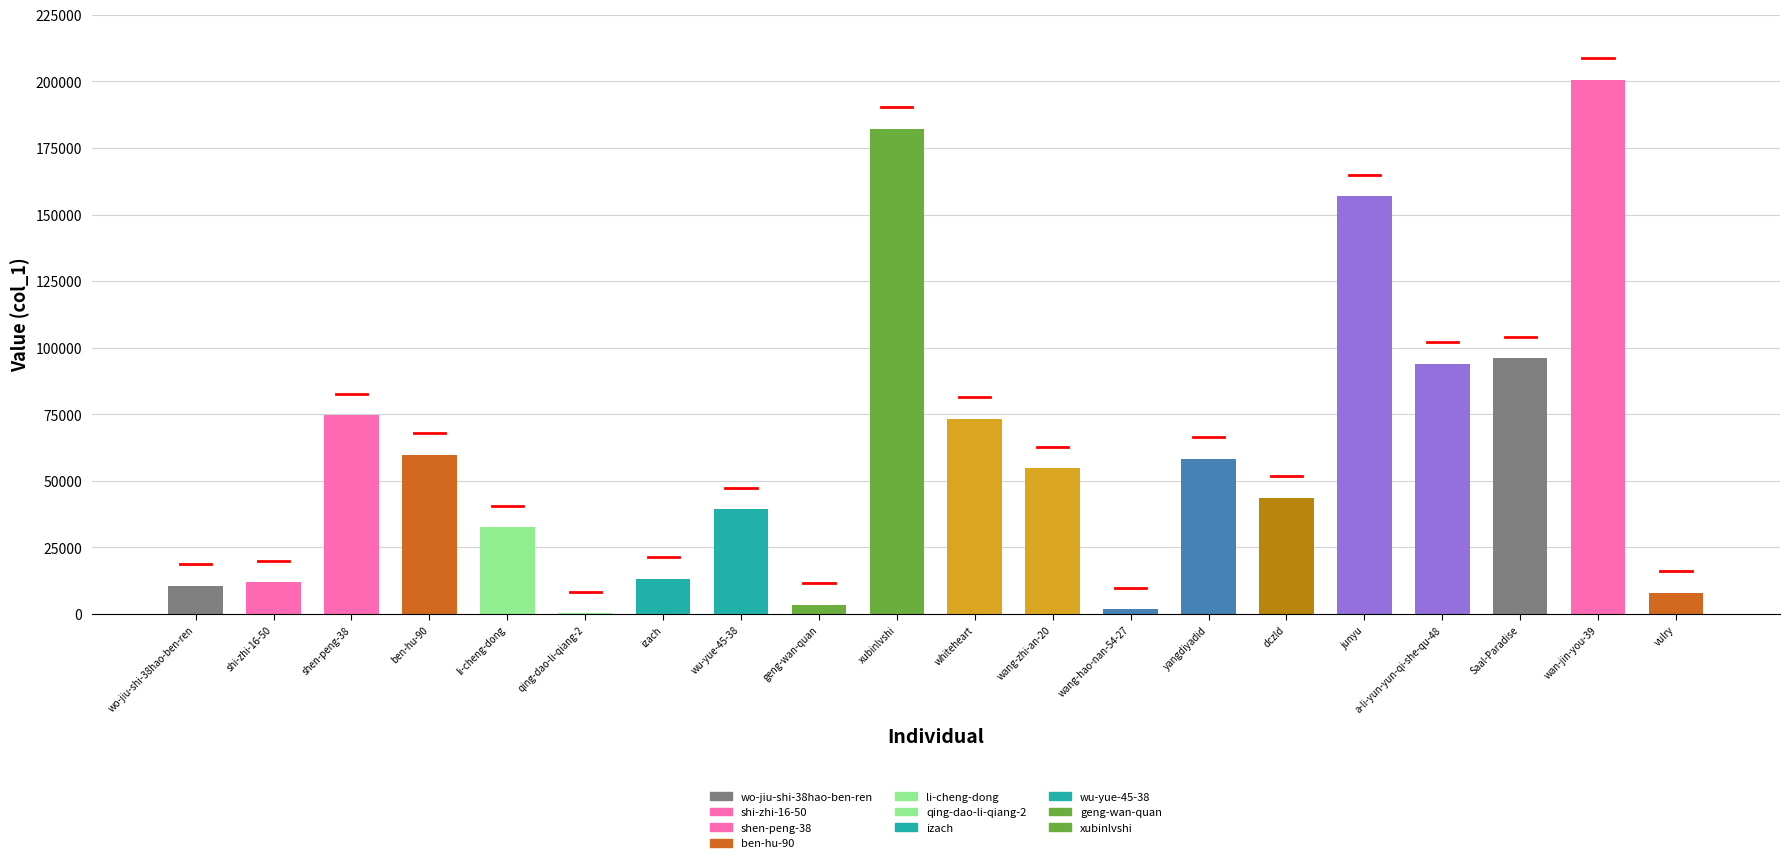

What is the greatest value displayed?

200625